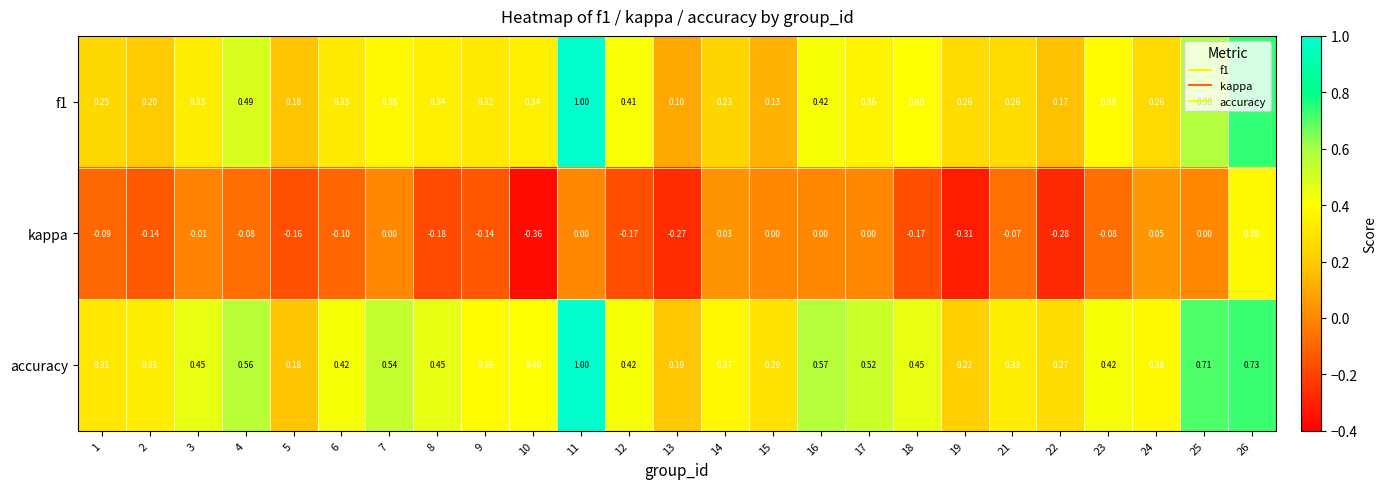

How many distinct data groups are displayed?

3